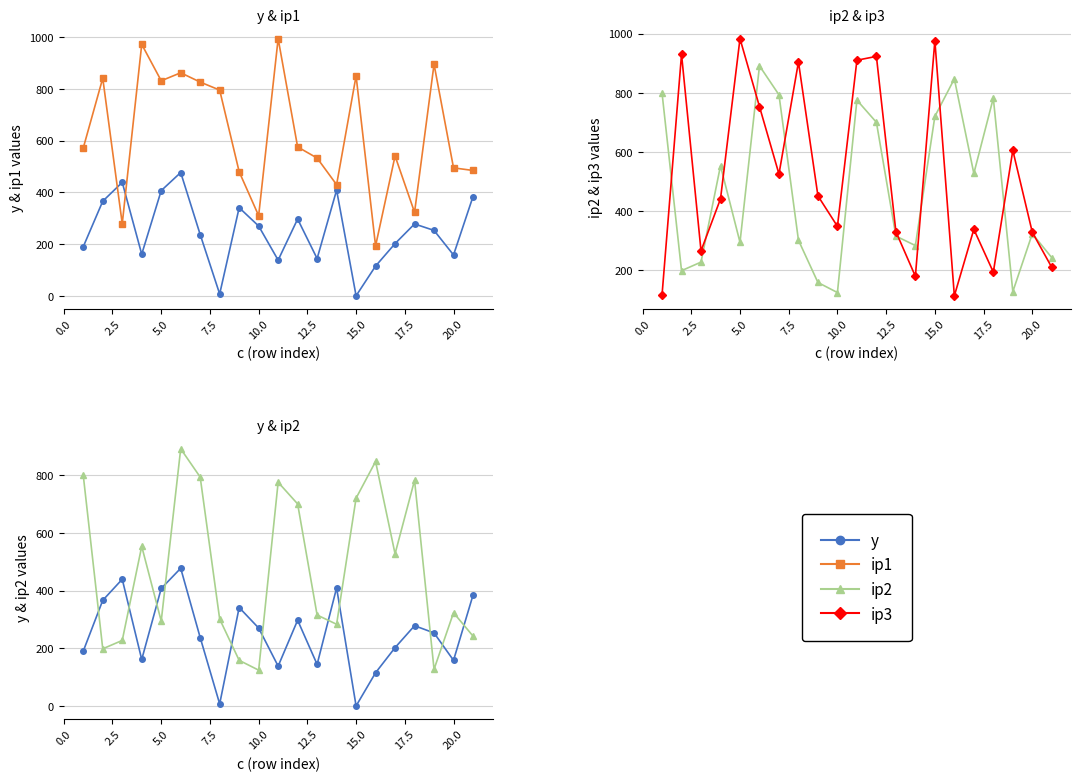

Is the value of ip3 at 17 greater than the value of ip2 at 17?

No